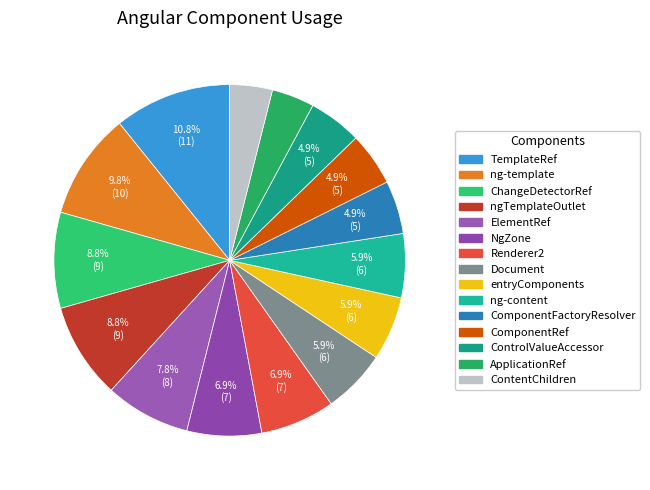

To the nearest percent, what portion does ComponentRef represent?

5%